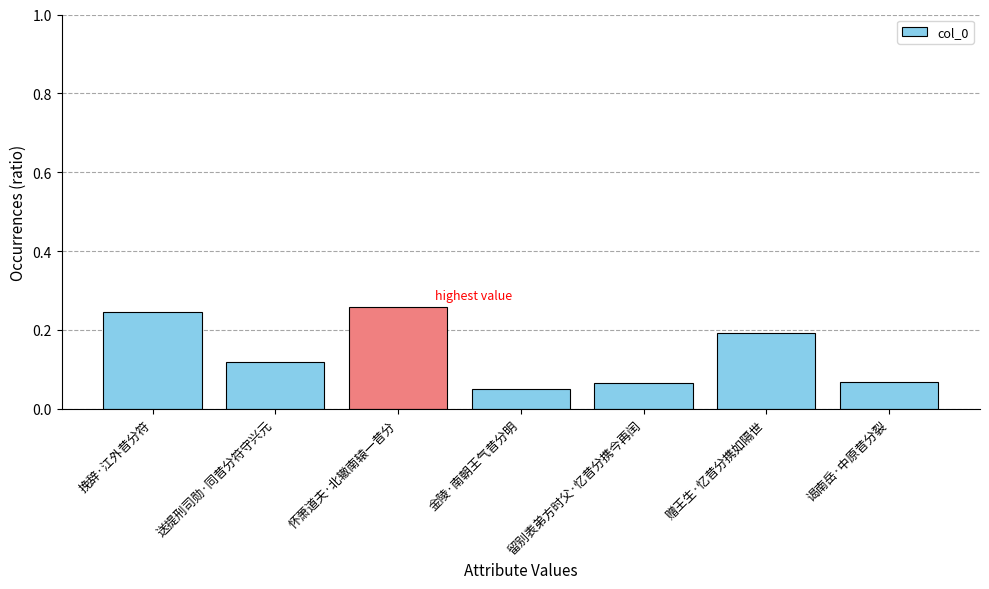

What is the sum of all values?

1.0